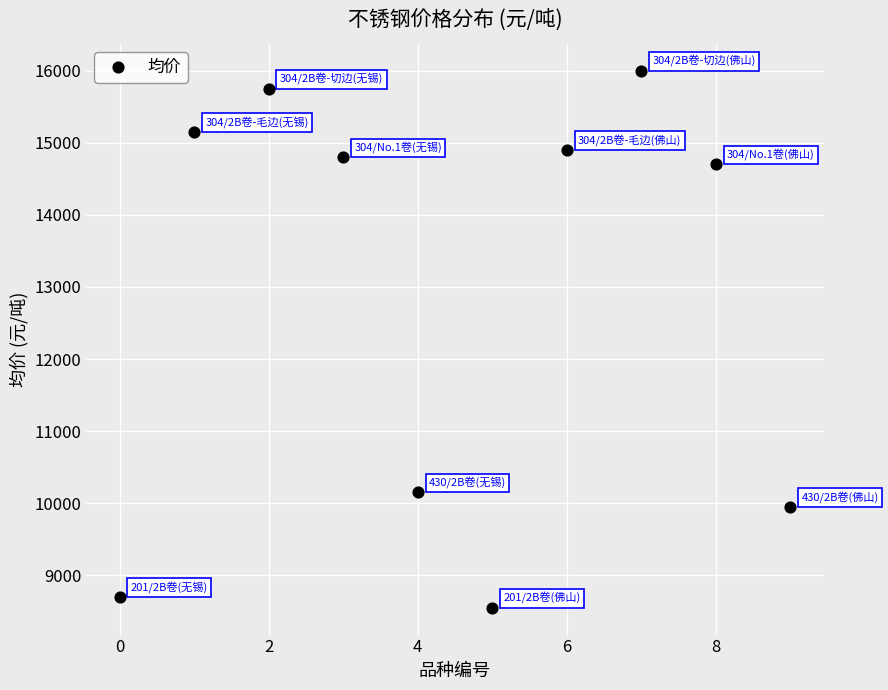

What is the range of Y values (max minus min)?

7450